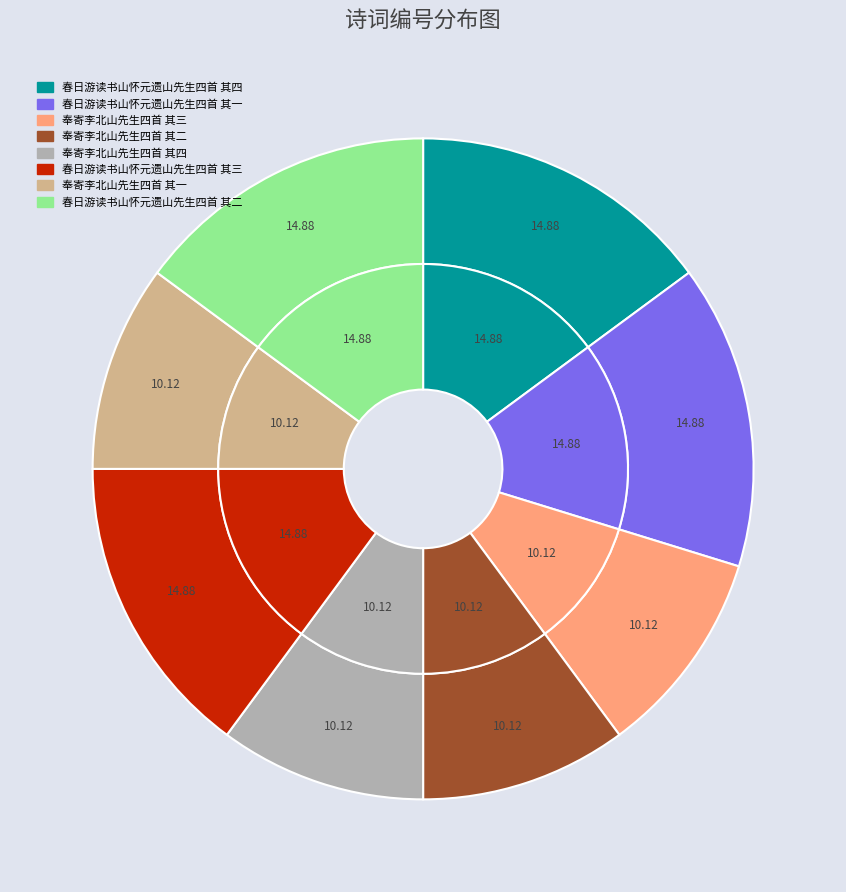

Is there any slice that represents more than half of the pie?

No